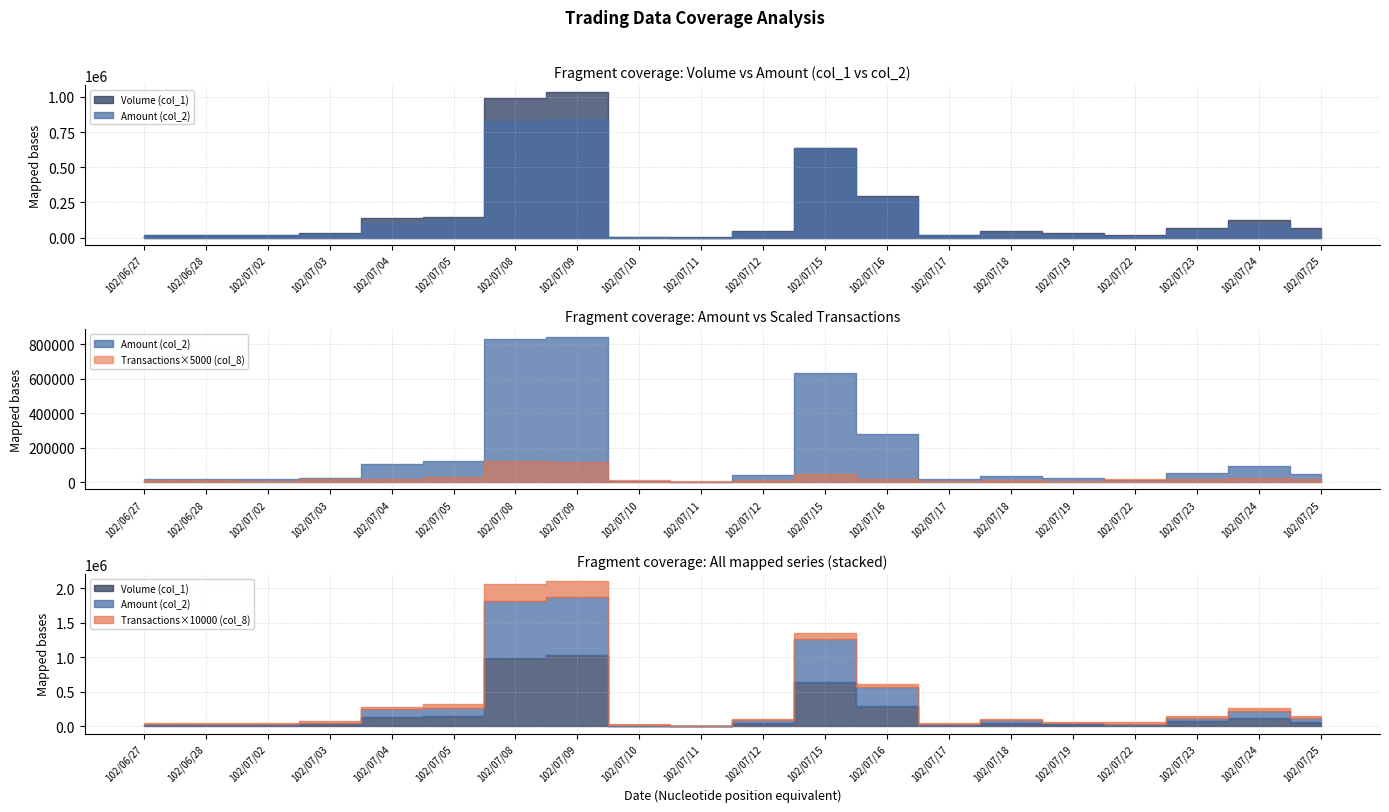

How many series are shown in this chart?

3